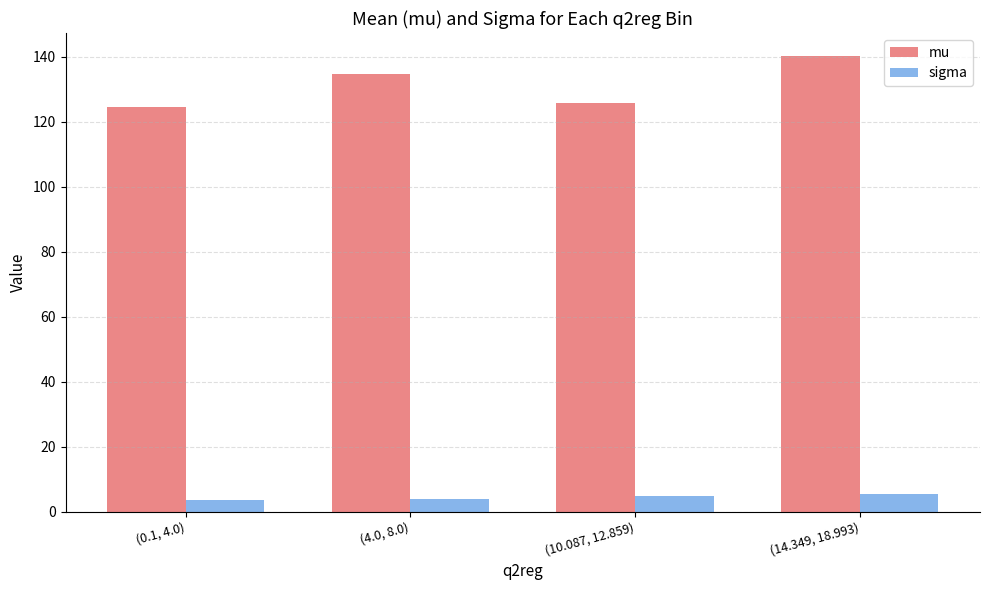

The value of mu at (14.349, 18.993) is 140.4. True or false?

True